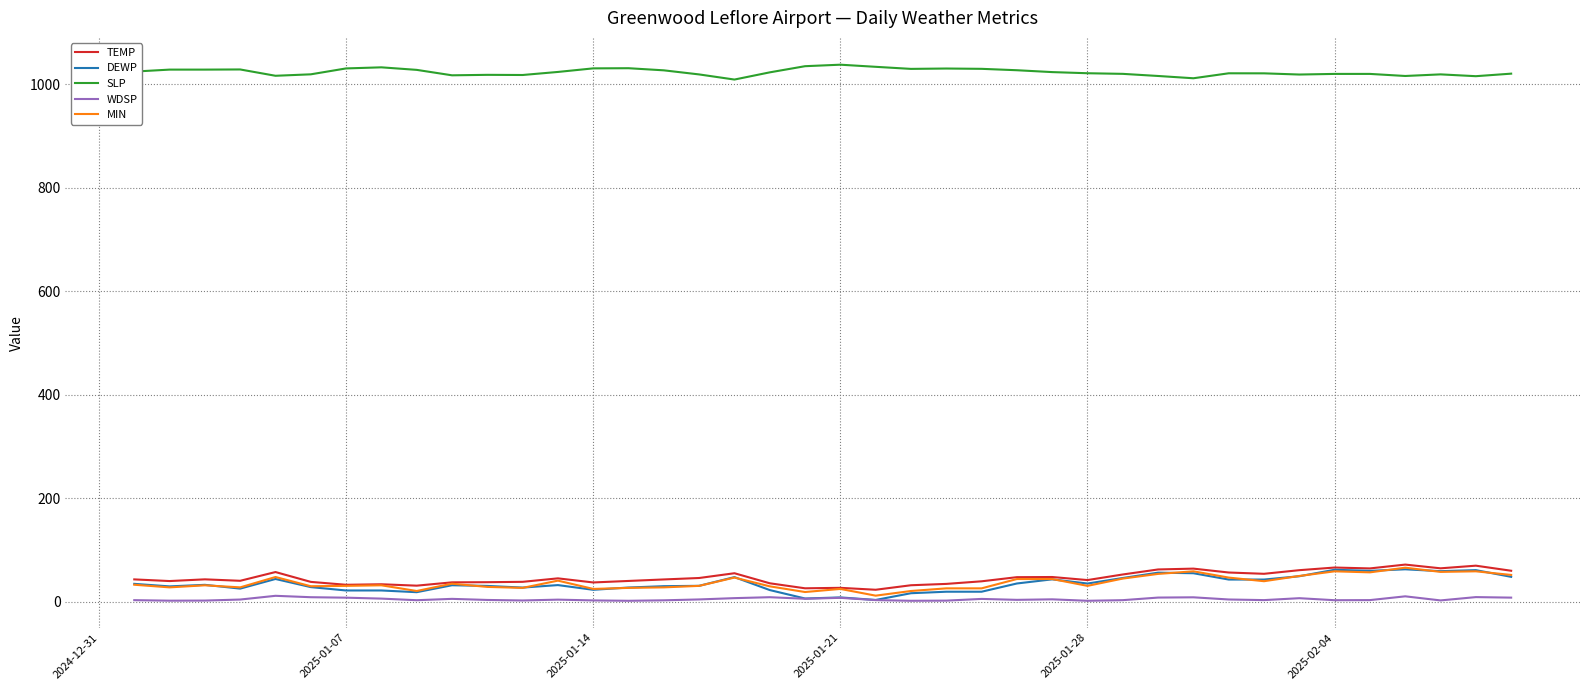

True or false: SLP and TEMP cross at least once.

False